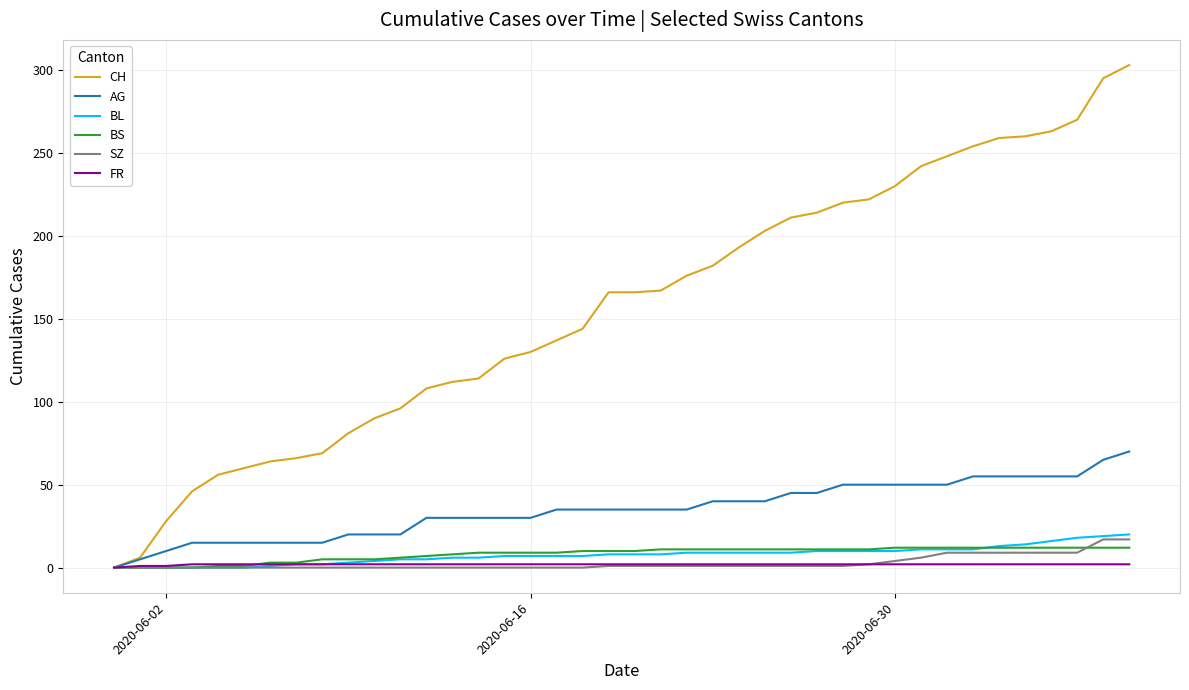

Which series has the largest total across all categories?

CH